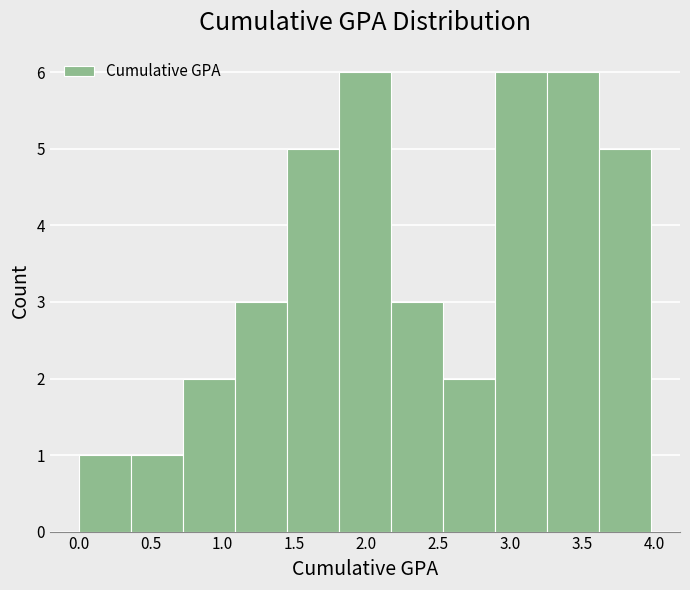

Reading left to right, transcribe this chart: for each bar, give the range it covers on the x-axis and its height. Neither the bar edges nor the heights are printed on the chart, so give them approximately, as read against the axes.

0.00 to 0.35: 1
0.35 to 0.70: 1
0.70 to 1.10: 2
1.10 to 1.45: 3
1.45 to 1.80: 5
1.80 to 2.15: 6
2.15 to 2.55: 3
2.55 to 2.90: 2
2.90 to 3.25: 6
3.25 to 3.60: 6
3.60 to 4.00: 5